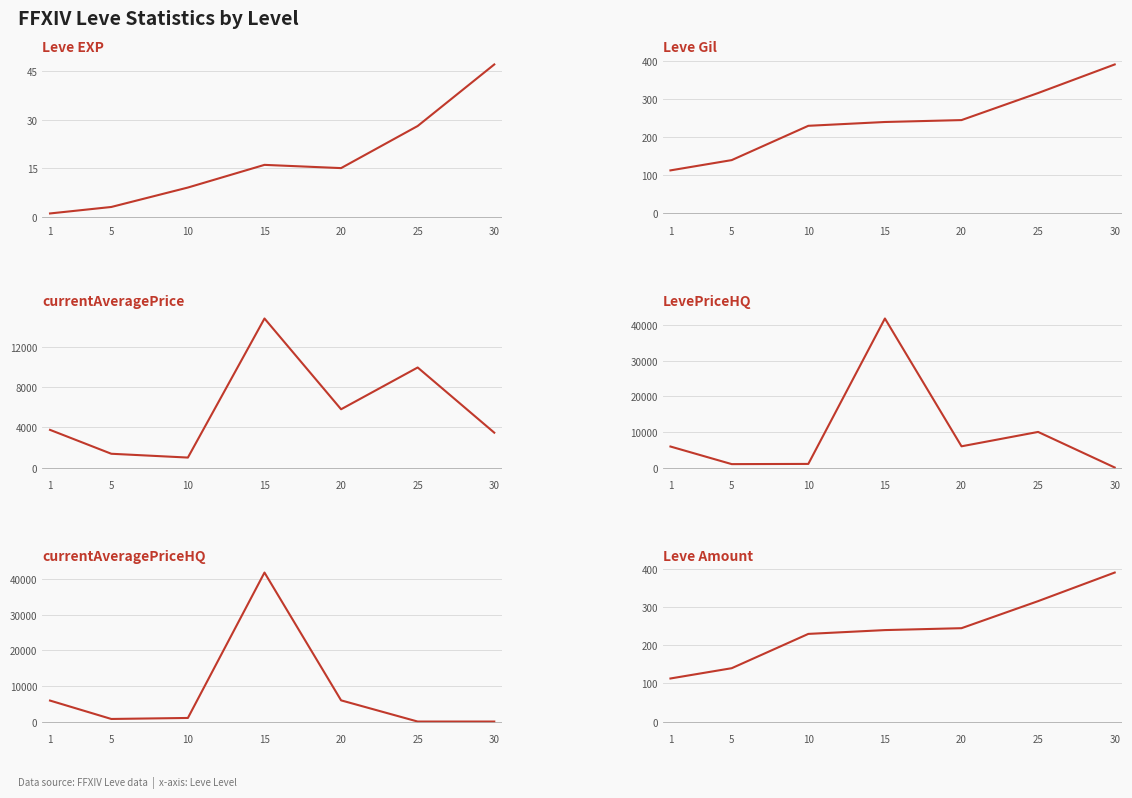

What is the total value across all series at 30?

4310